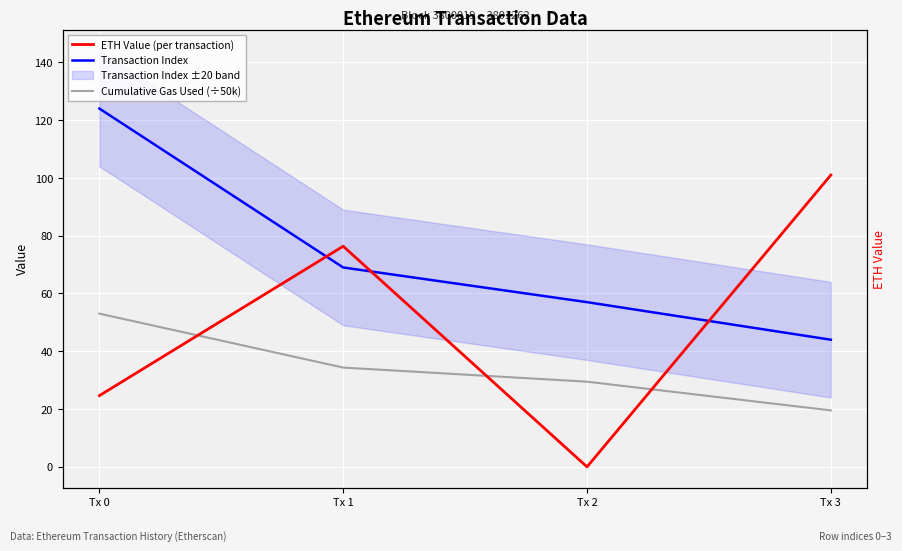

What is the sum of the Transaction Index values at Tx 0 and Tx 2?

181.0